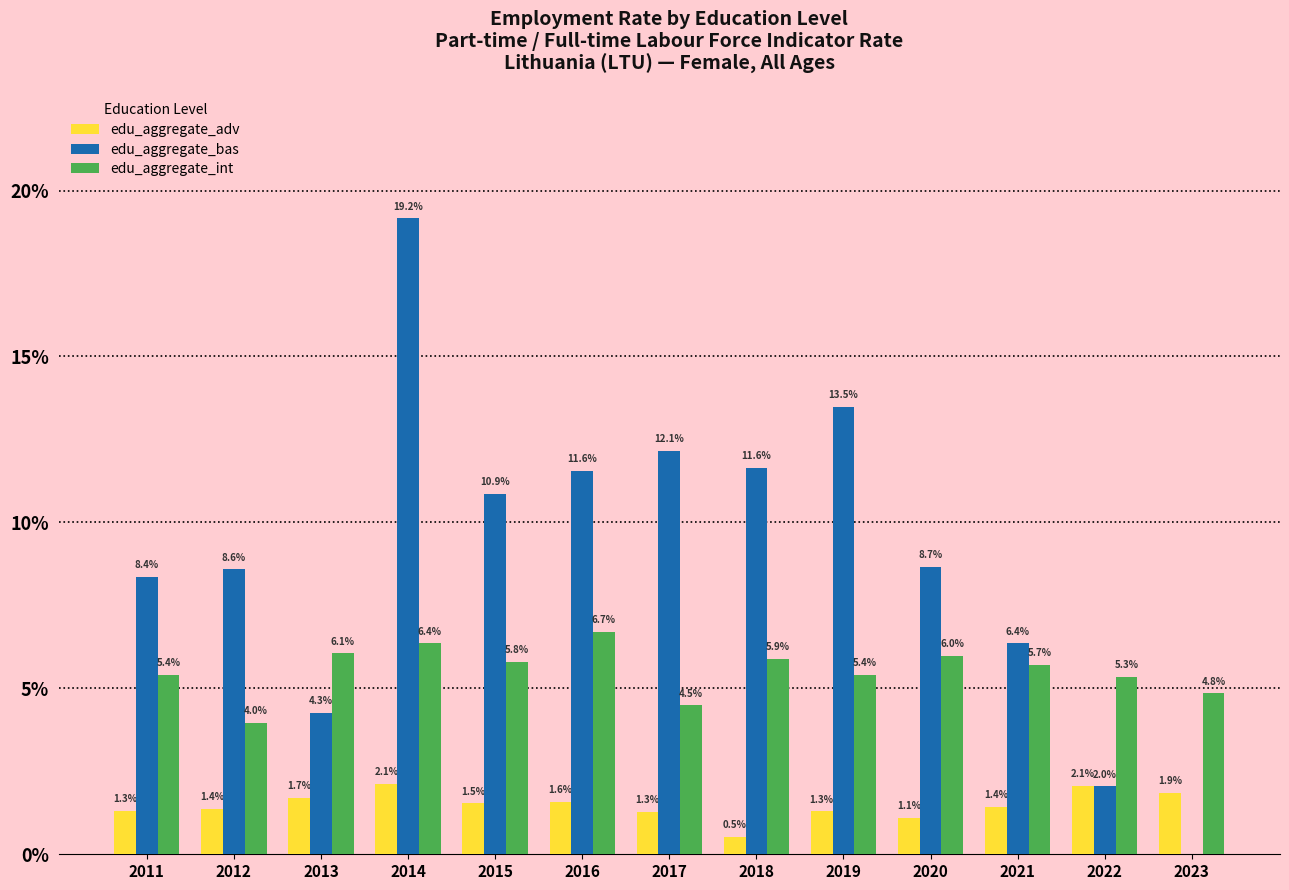

Which series changed the most between 2018 and 2020?

edu_aggregate_bas